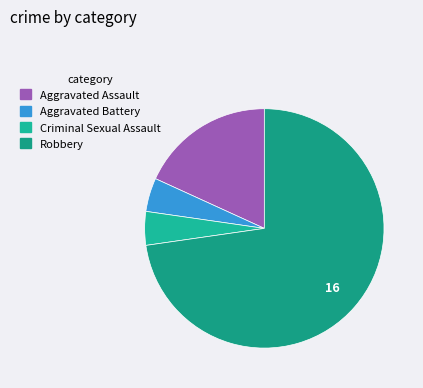

Between Robbery and Criminal Sexual Assault, which is larger?

Robbery